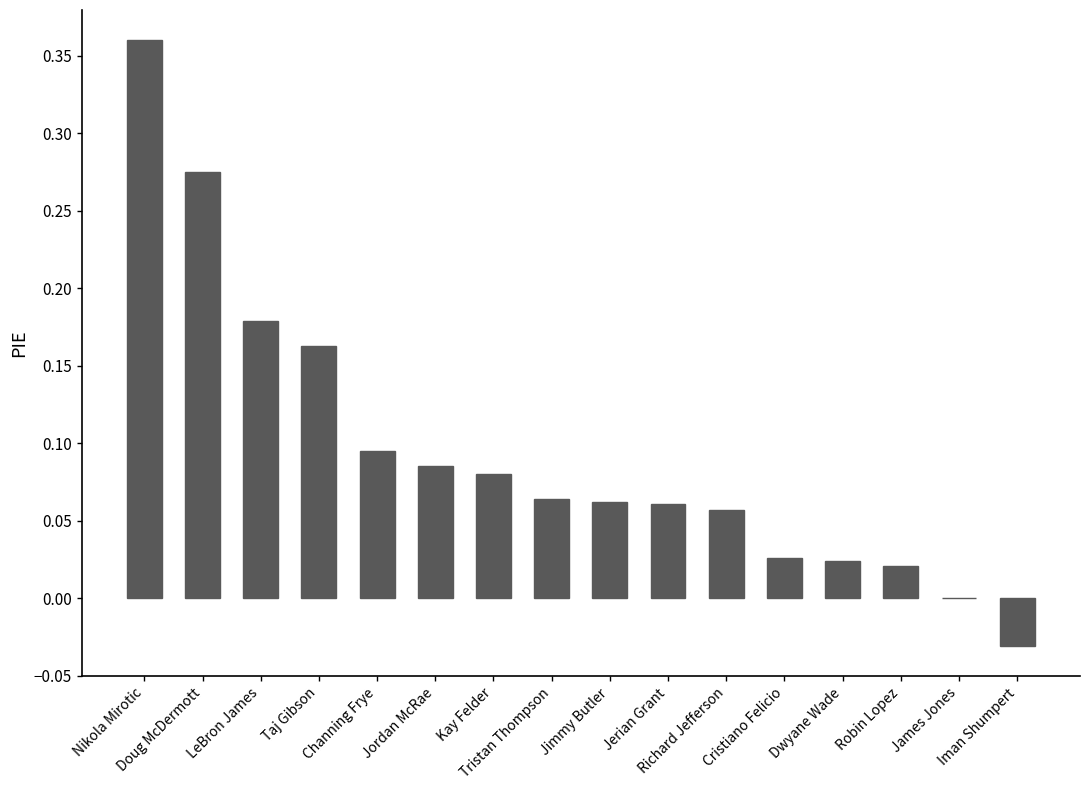

What is the sum of all values?

1.5